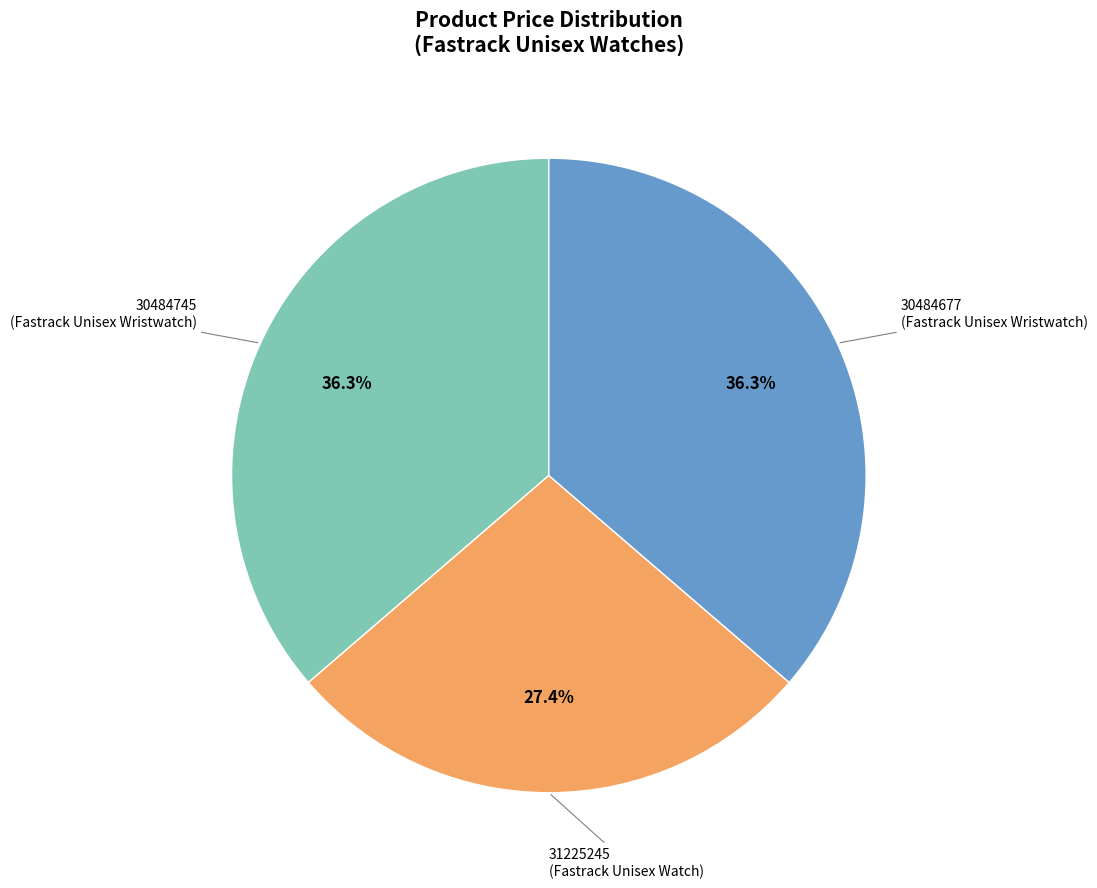

Is there any slice that represents more than half of the pie?

No